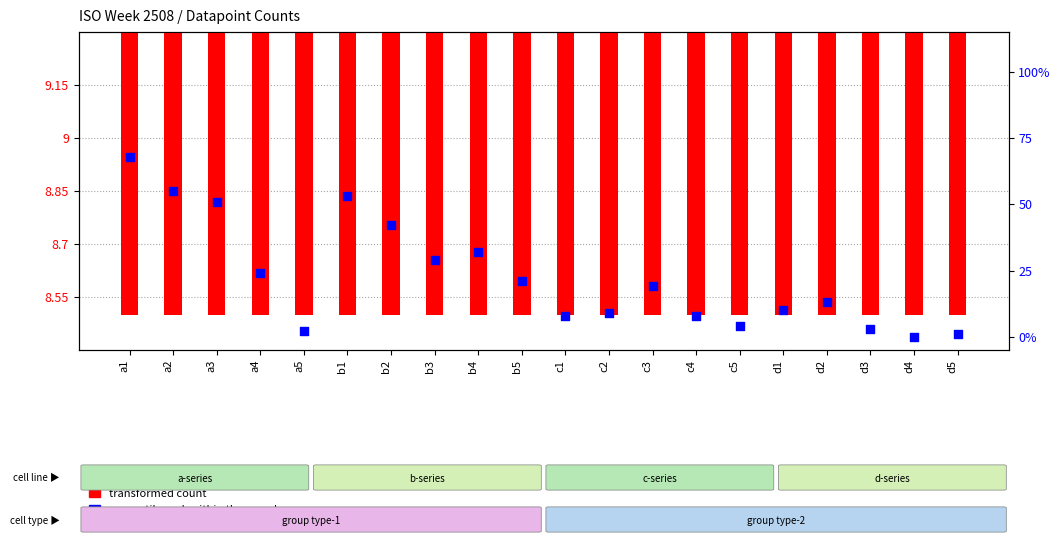

Which series contains the highest Y value?

percentile rank within the sample